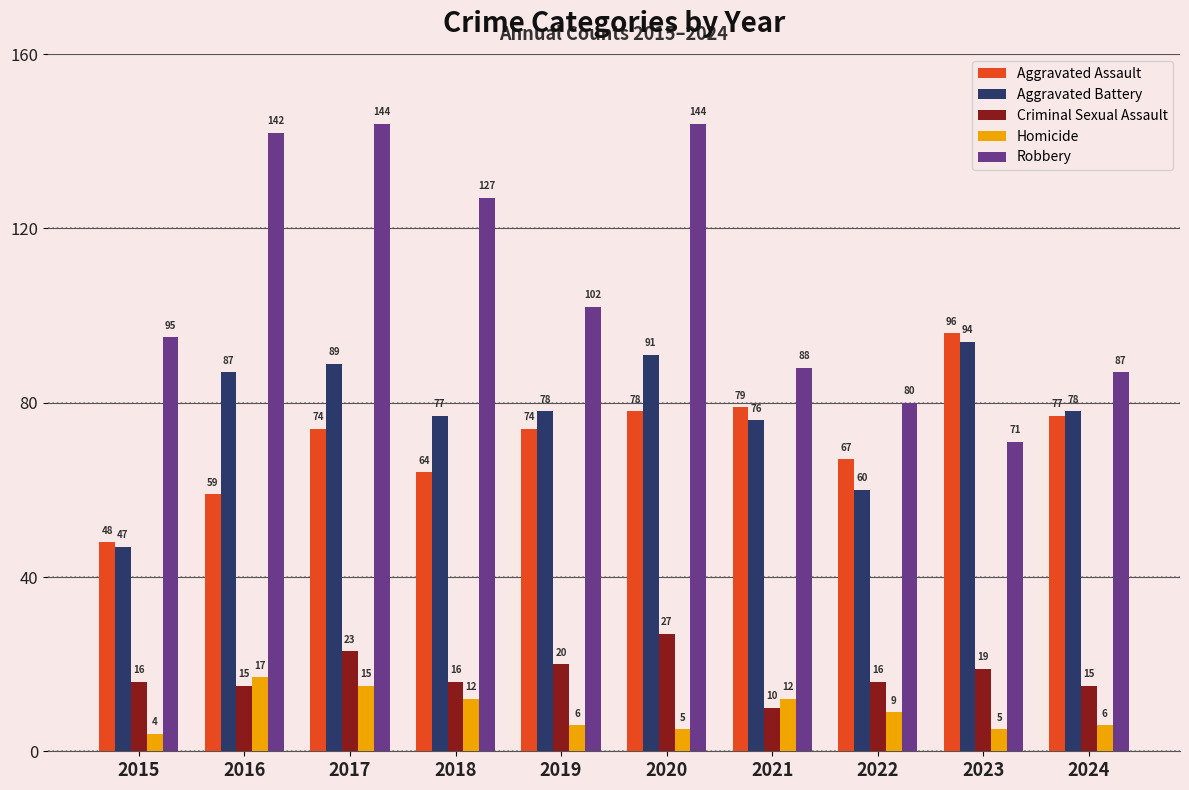

List the series in order of their peak value, highest first.

Robbery, Aggravated Assault, Aggravated Battery, Criminal Sexual Assault, Homicide